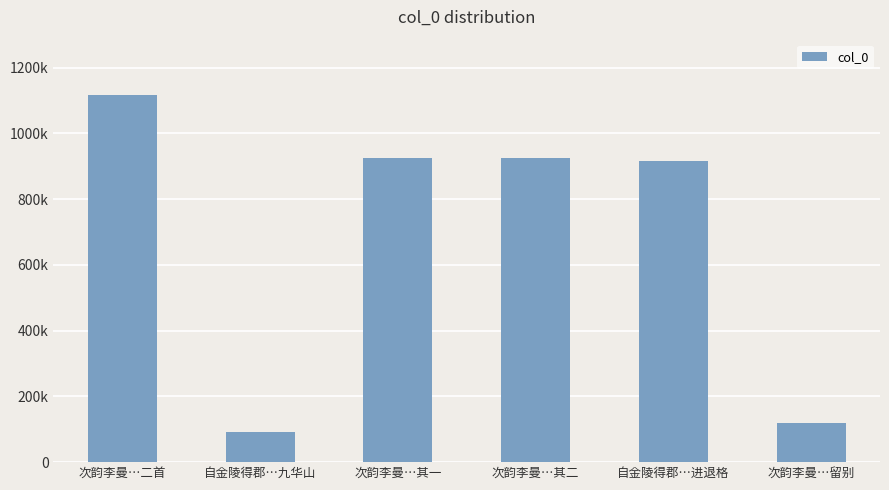

List the labels in order of value, smallest first.

自金陵得郡…九华山, 次韵李曼…留别, 自金陵得郡…进退格, 次韵李曼…其一, 次韵李曼…其二, 次韵李曼…二首